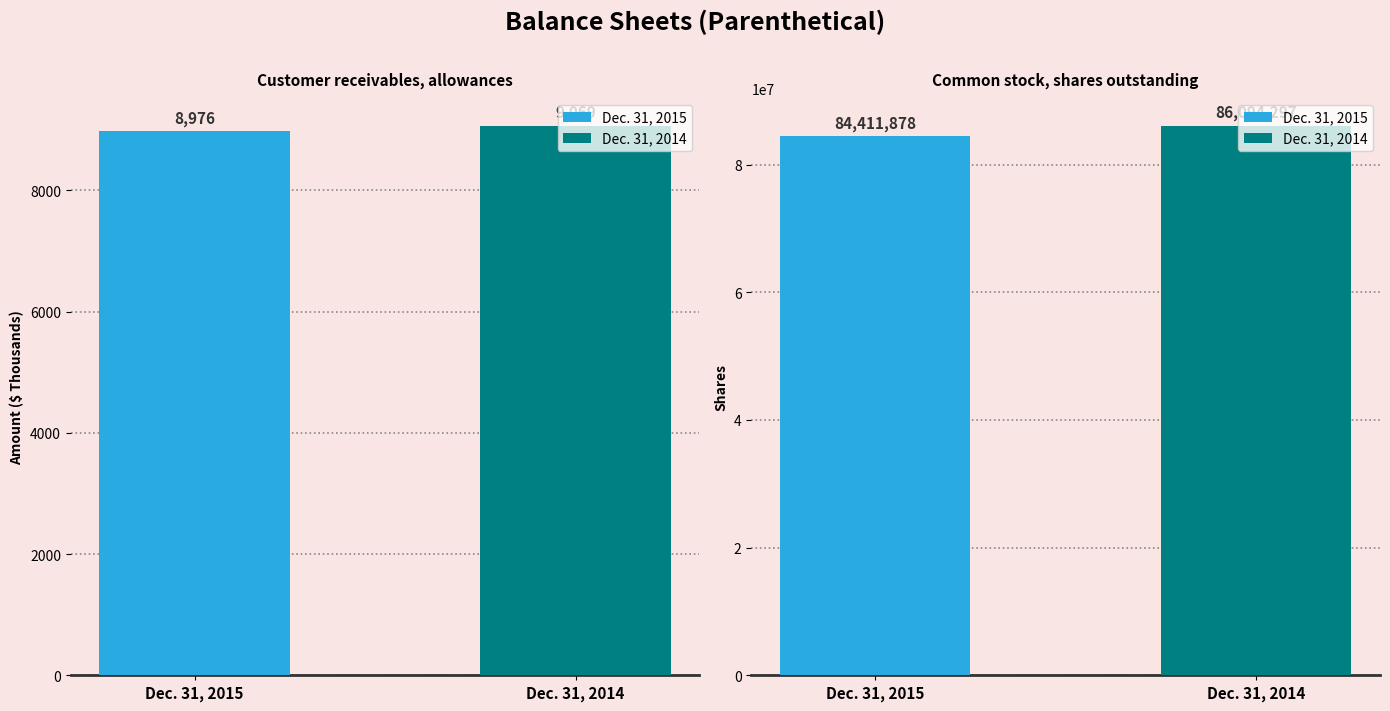

What is the sum of all Dec. 31, 2014 values?

86103366